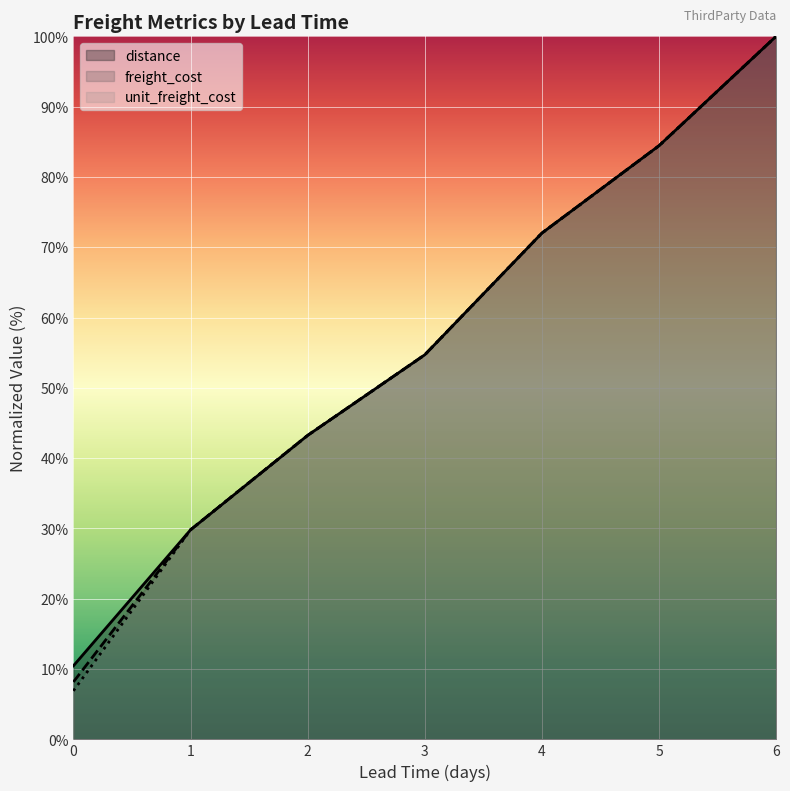

What are all the series names shown in the legend?

distance, freight_cost, unit_freight_cost